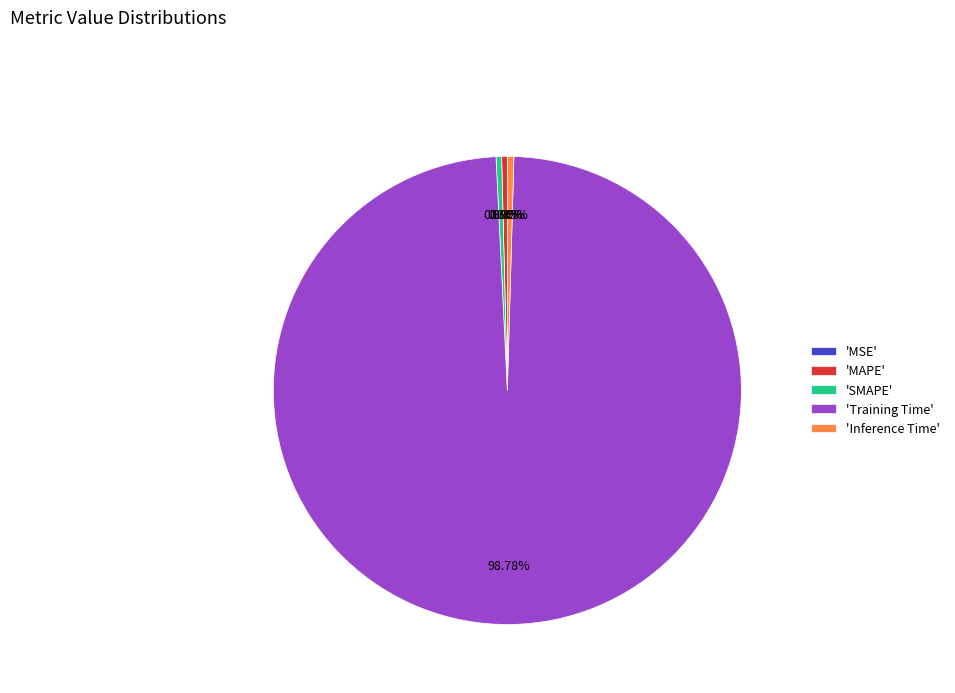

Do 'SMAPE' and 'Inference Time' together represent more than half of the pie?

No